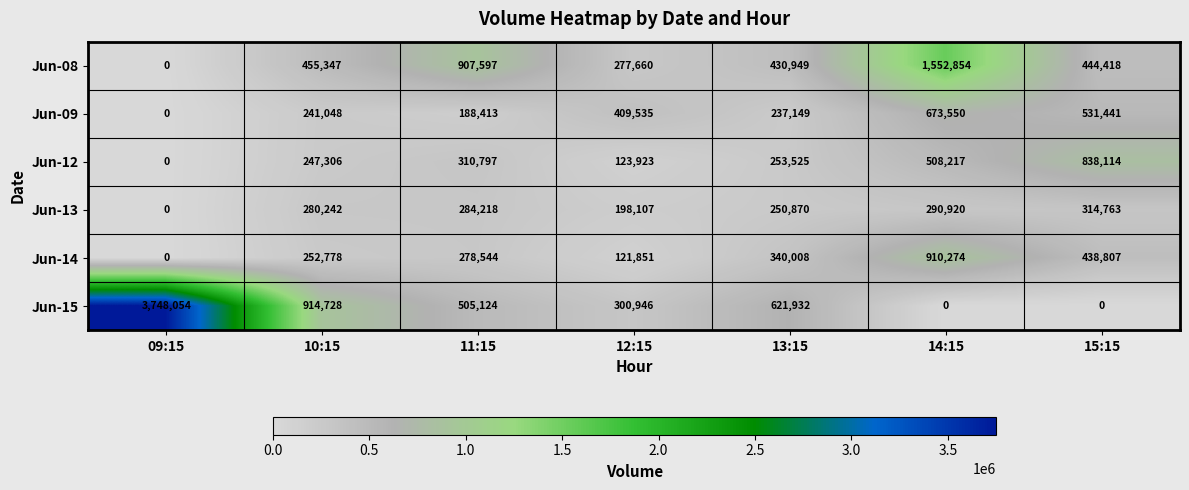

Which series has the widest spread of values?

Jun-15